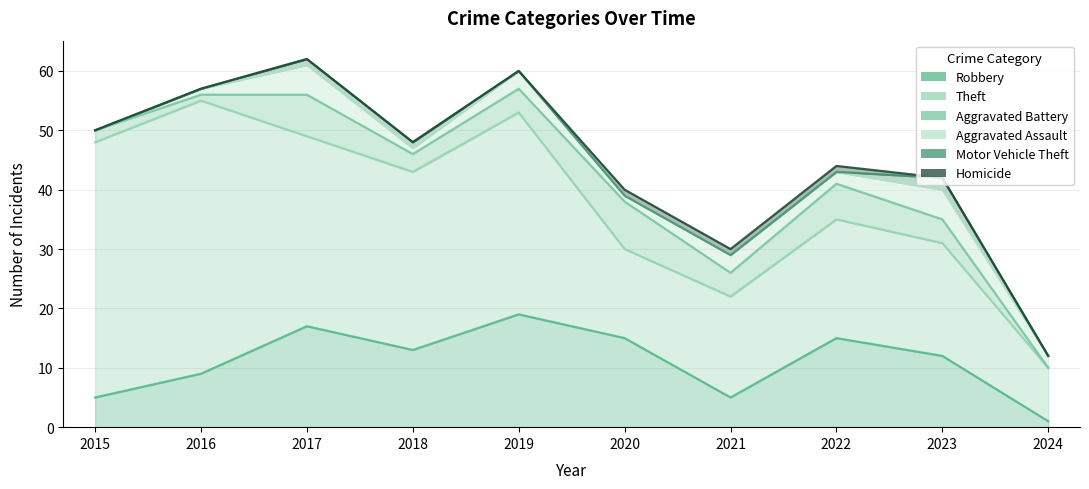

At which label is Aggravated Battery closest to 4?

2019